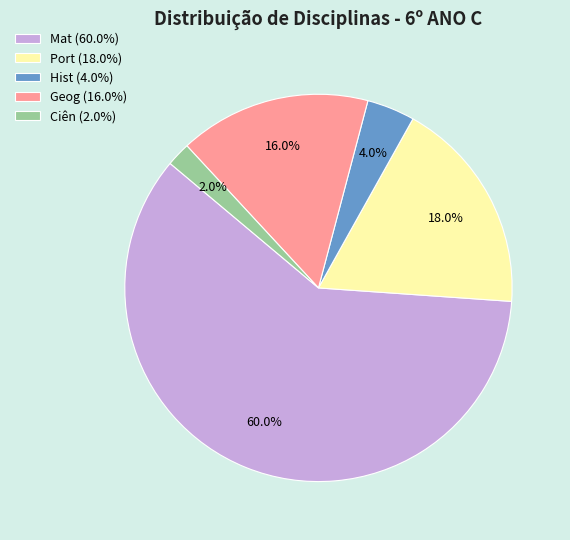

What percentage is the Ciên slice, to the nearest percent?

2%